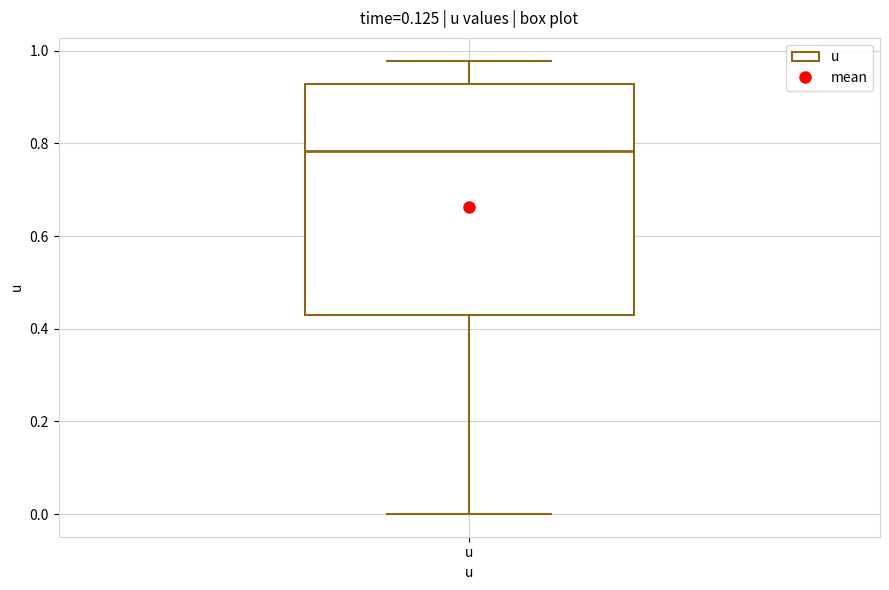

Transcribe this box plot: give where the median line is, the range the box spans, and where the two whiskers end, as read against the y-axis. The values are not printed on the chart, so give them approximately, as read against the axis.

median 0.78, box 0.44 to 0.92, whiskers 0.00 to 0.98